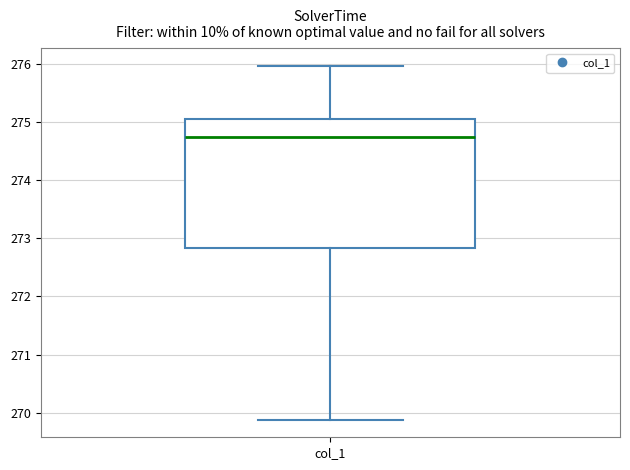

Read this box plot against the y-axis: the position of the median line, the range covered by the box, and the ends of both whiskers. The values are not printed on the chart, so give them approximately, as read against the axis.

median 274.7, box 272.8 to 275.0, whiskers 269.9 to 276.0